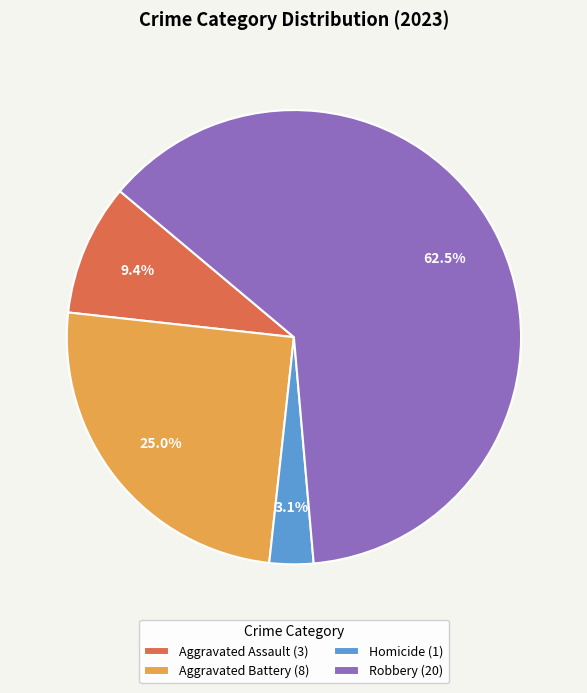

What is the majority slice?

Robbery (20)